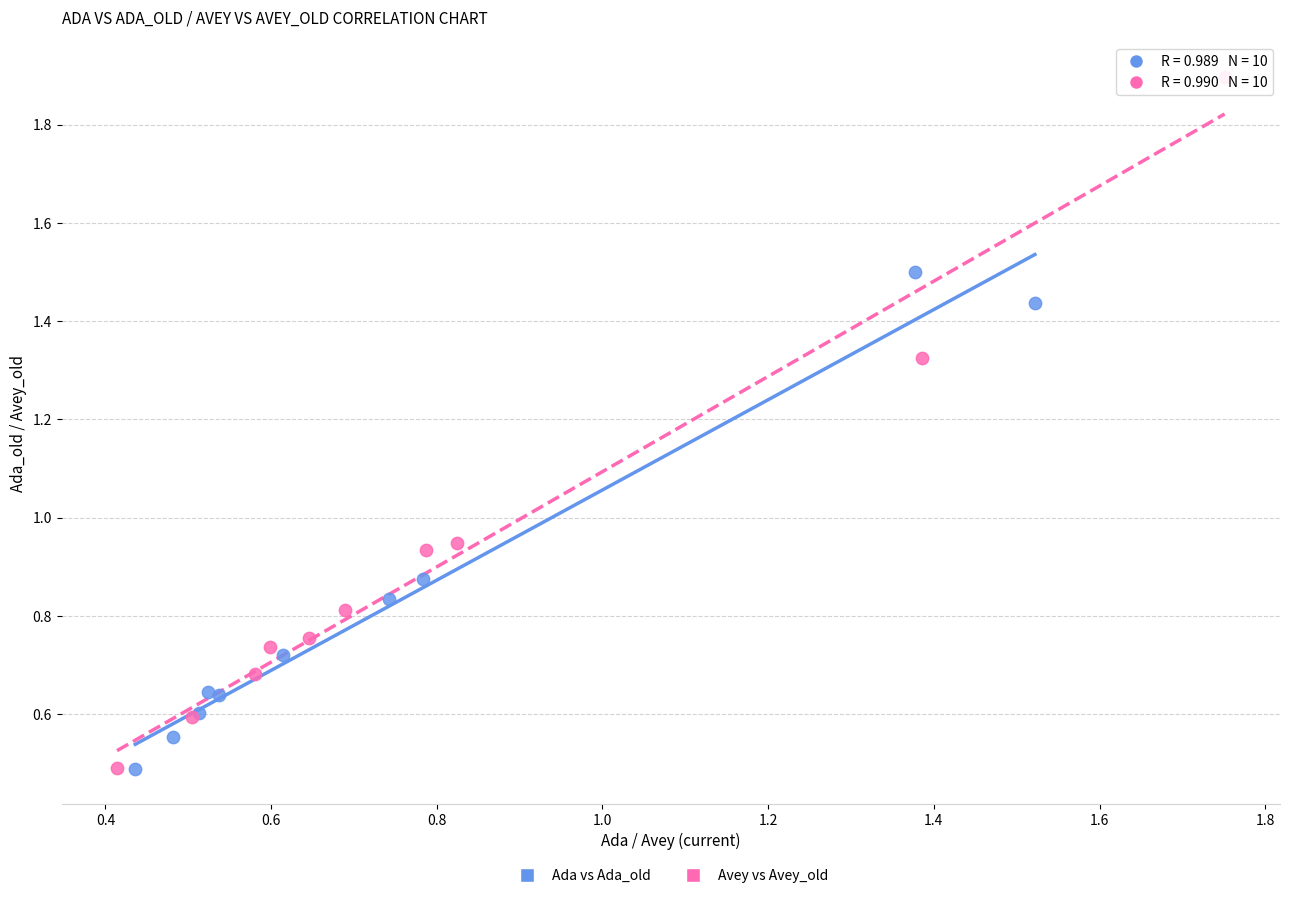

Which series reaches the maximum Y coordinate?

Avey vs Avey_old